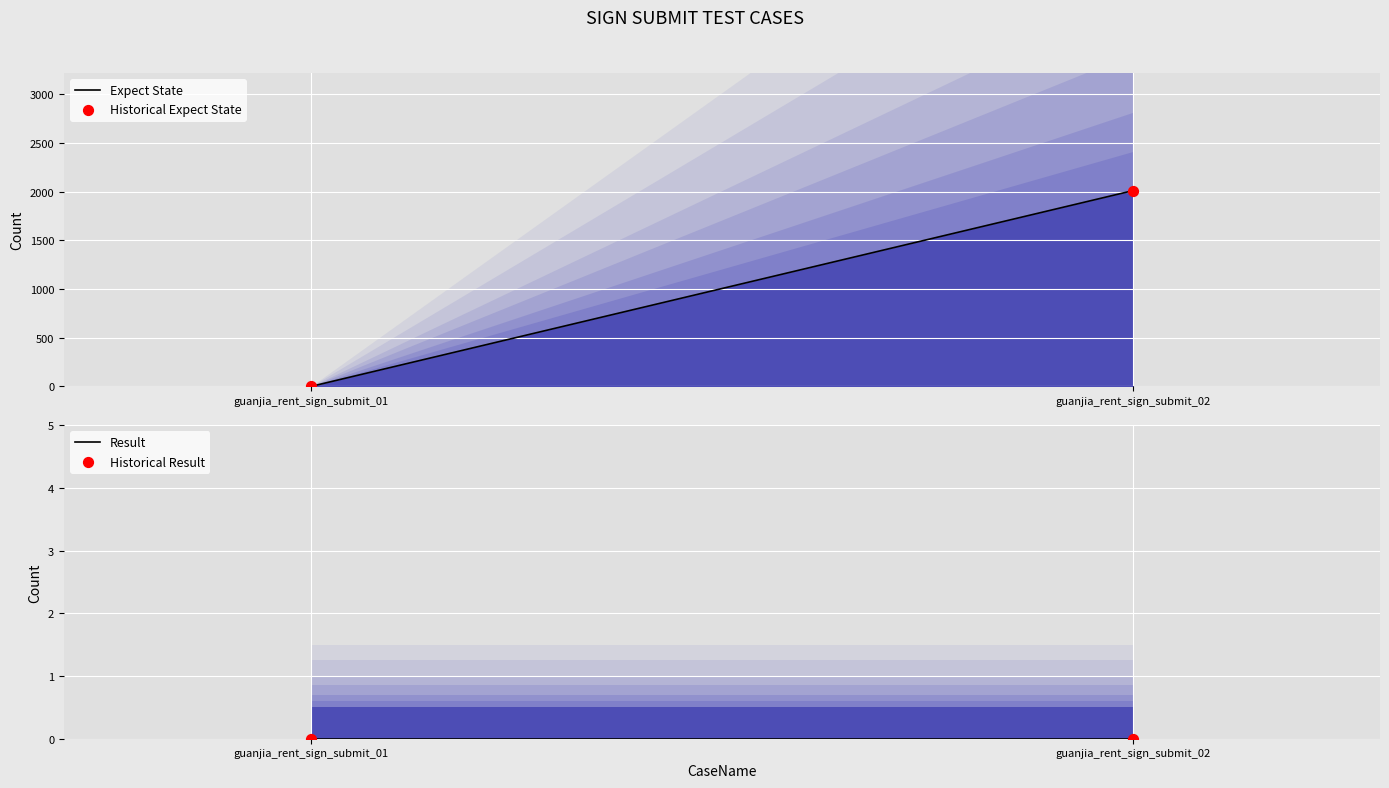

Which series has the largest total across all categories?

Expect State